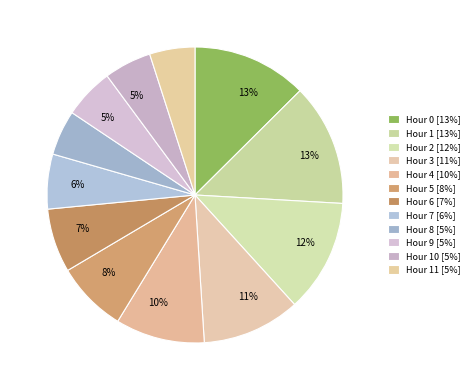

How many segments does this pie chart have?

12